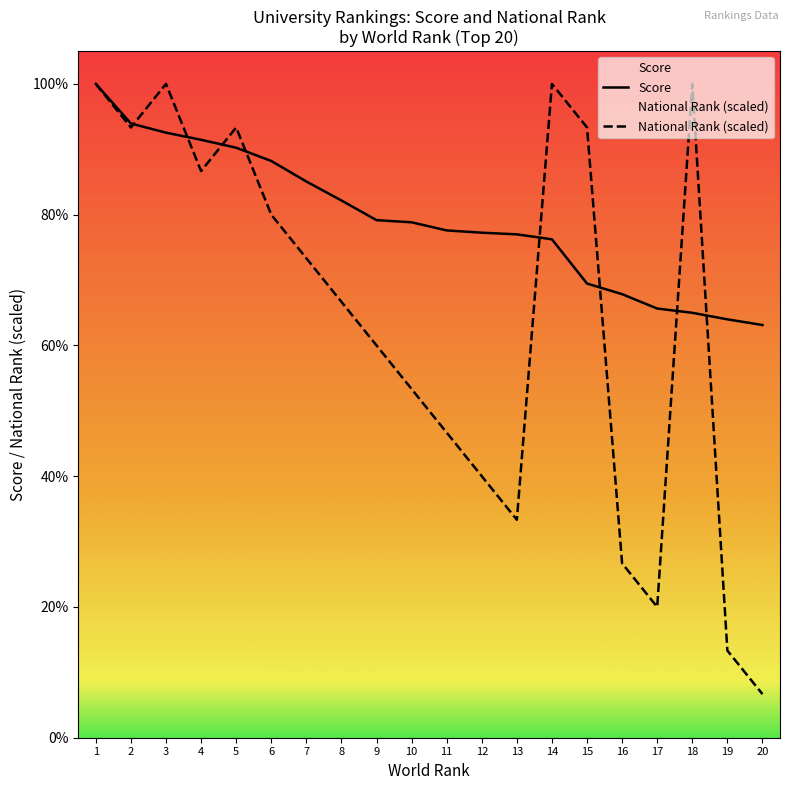

Read the Score value at 12.

77.2